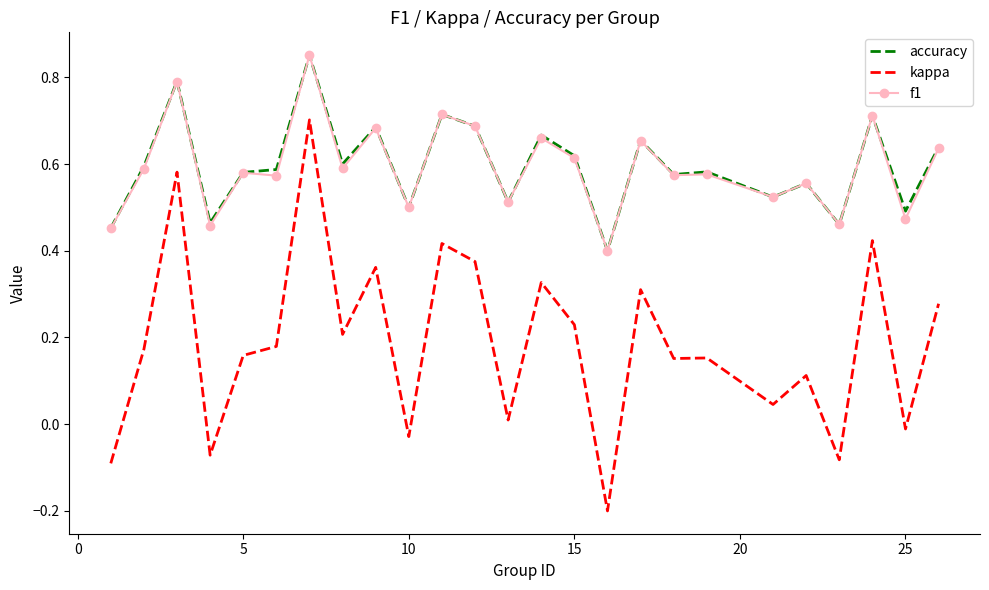

Which series has the largest range (max minus min)?

kappa